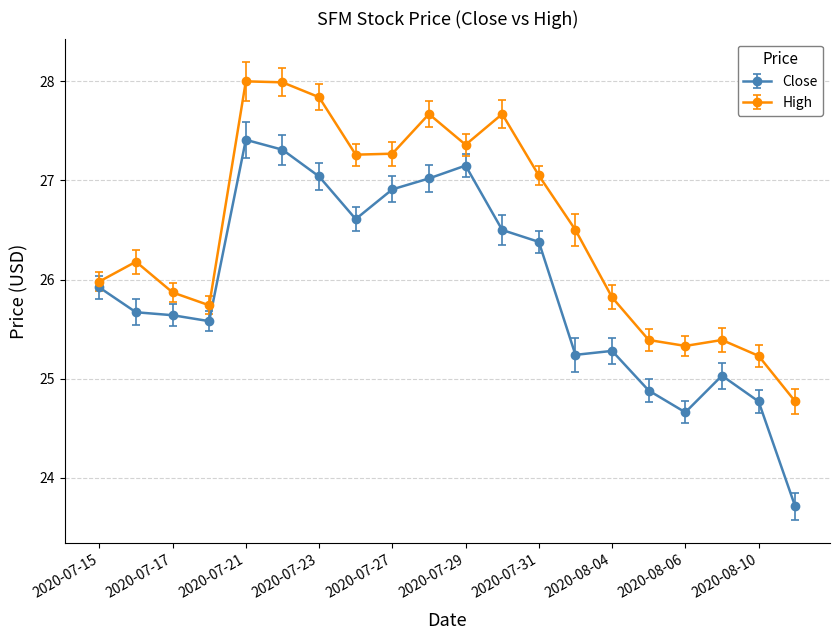

True or false: High and Close cross at least once.

False